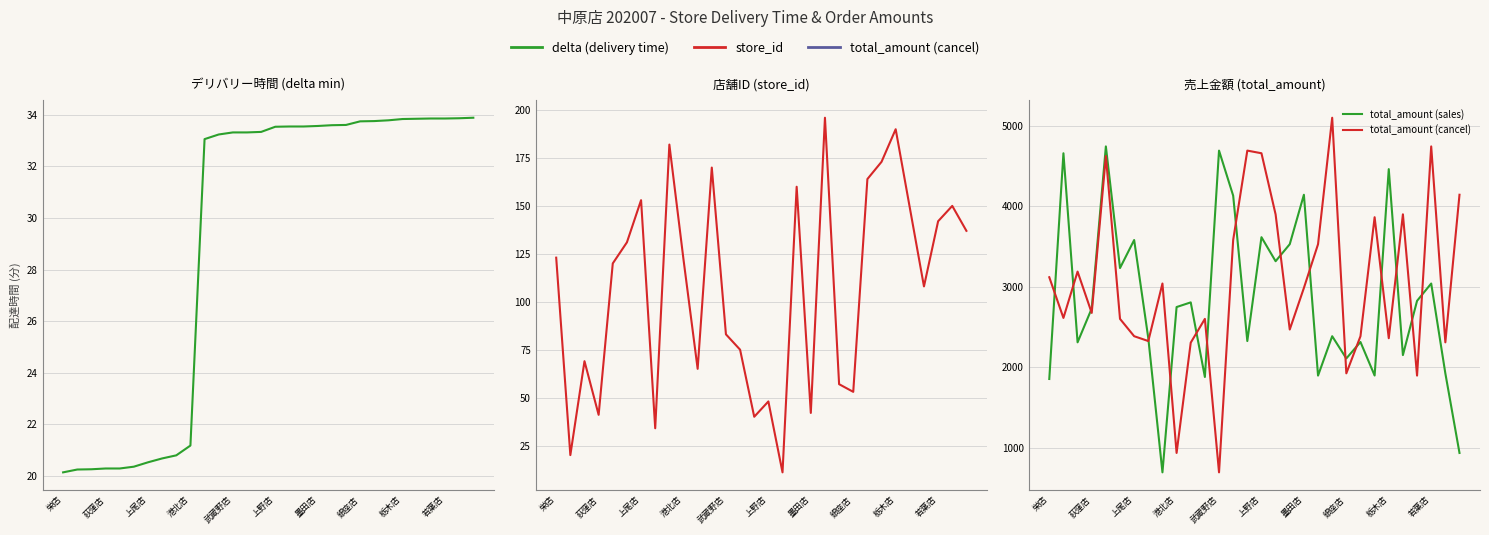

What is the label of the 30th point from the right?

栄店